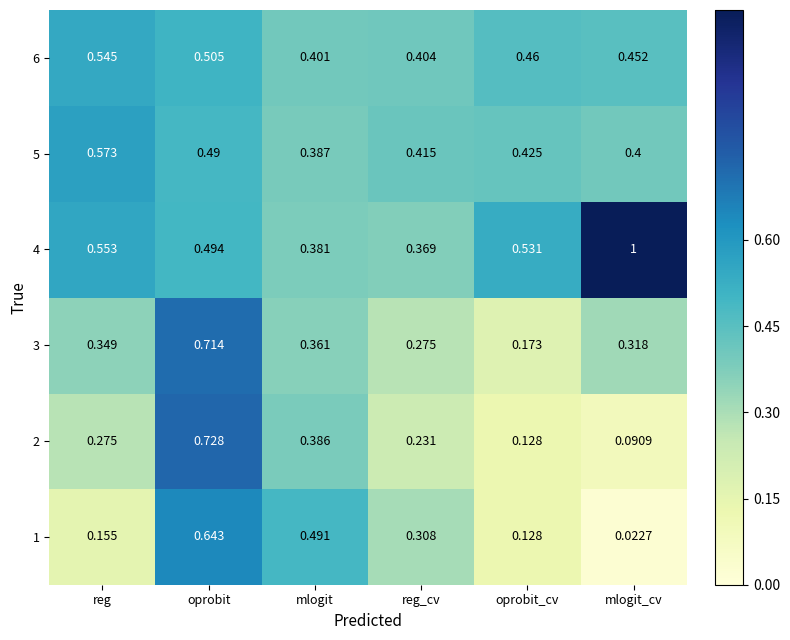

Which label corresponds to the largest value in the chart?

mlogit_cv